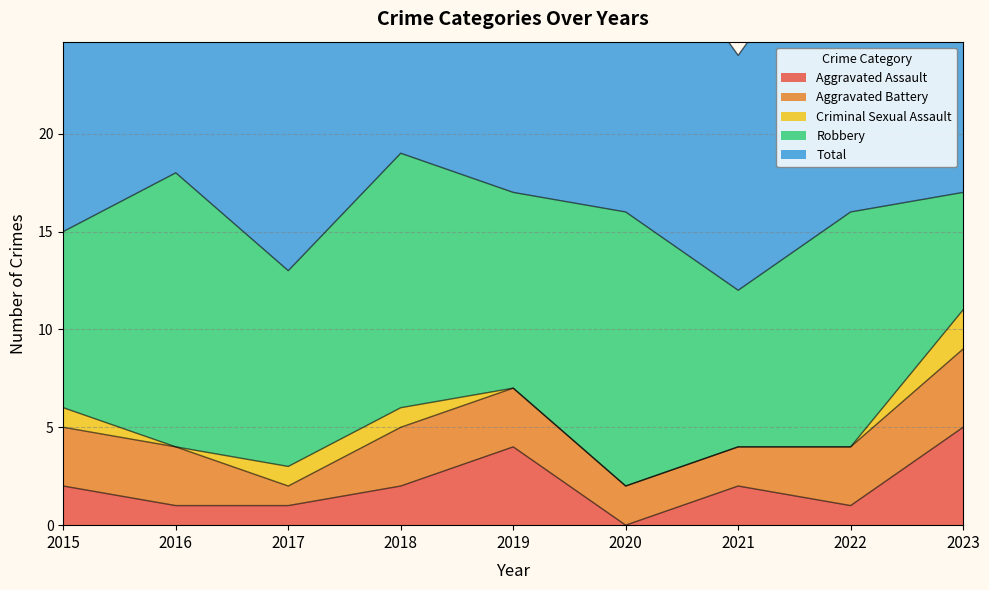

True or false: Aggravated Assault and Robbery cross at least once.

False